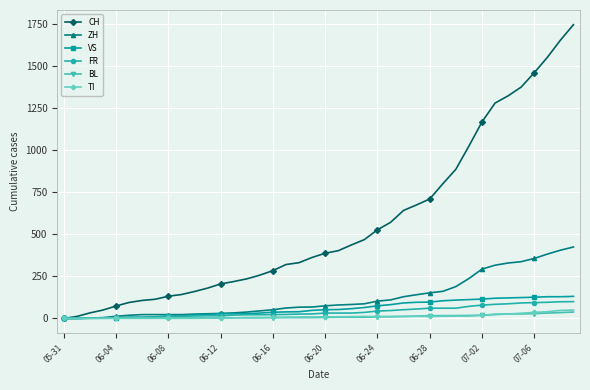

Which series has the largest range (max minus min)?

CH